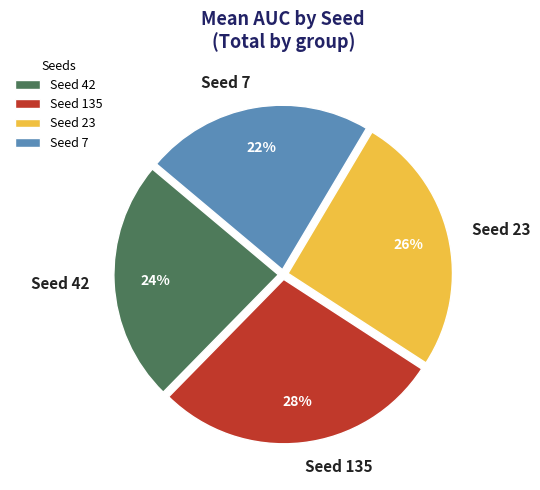

Approximately how many times larger is the value at Seed 7 compared to Seed 135?

0.8